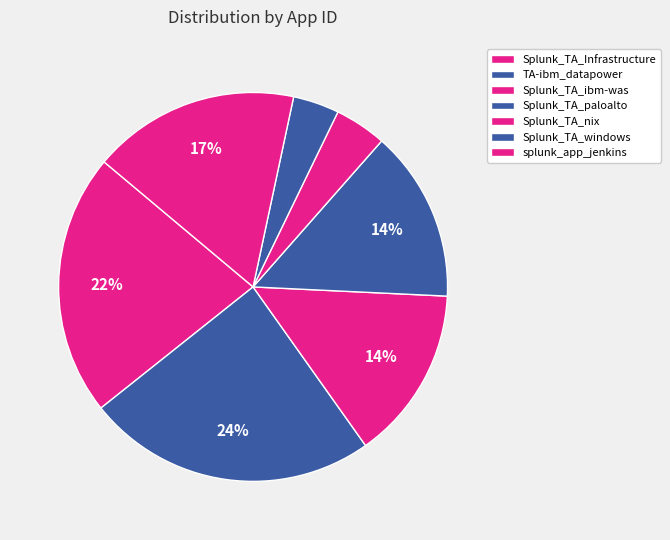

How many segments does this pie chart have?

7